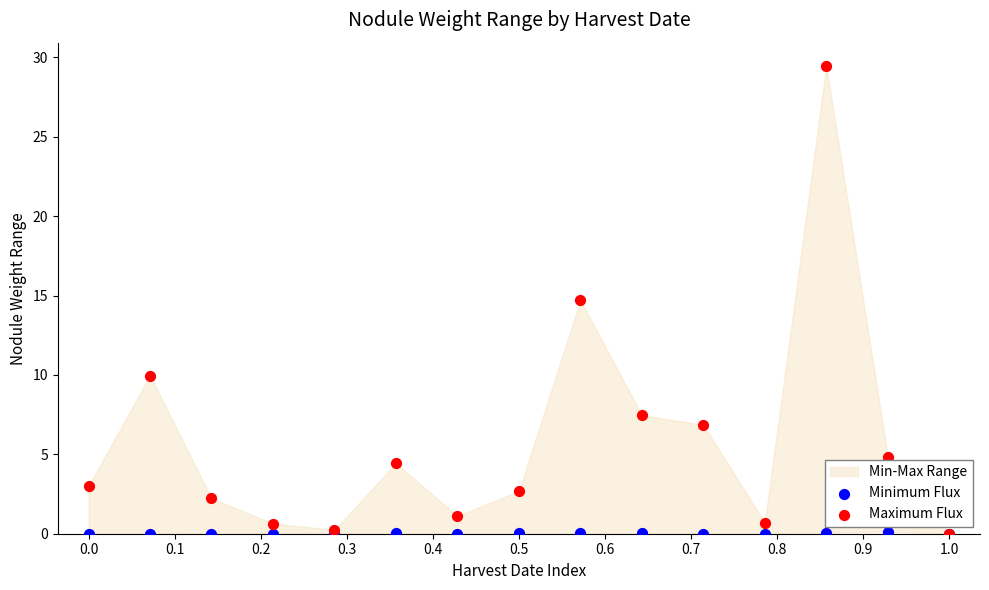

Across all series, what Y value is closest to 14?

14.7